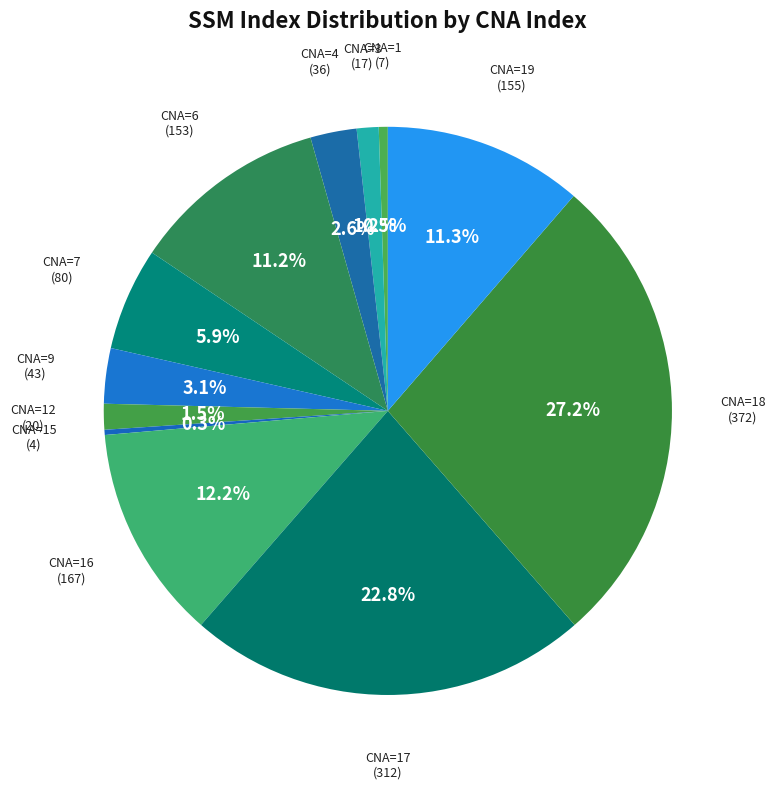

Which has a higher value, CNA=4 or CNA=12?

CNA=4